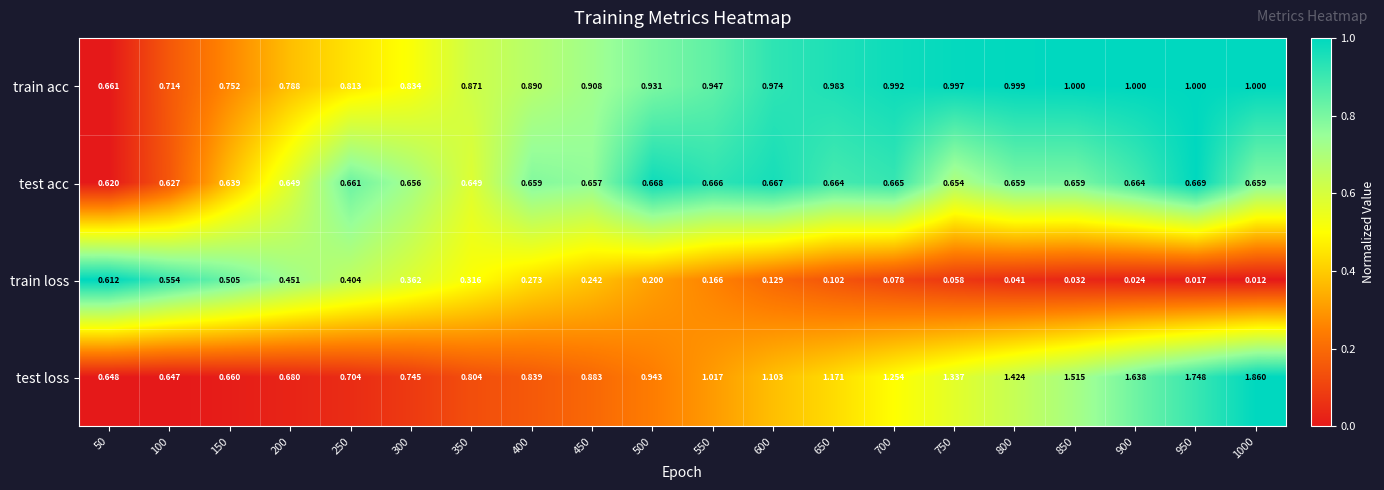

Between 400 and 550, which series saw the biggest shift?

test loss